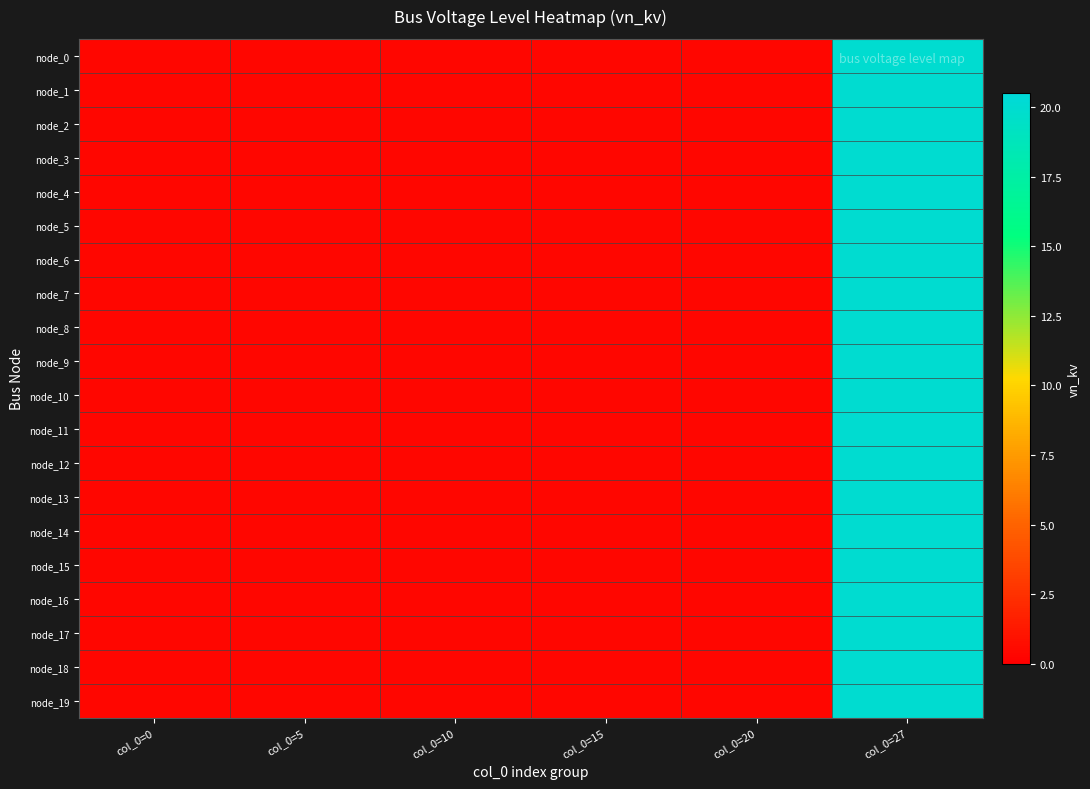

Which category has the highest value across all series?

col_0=27